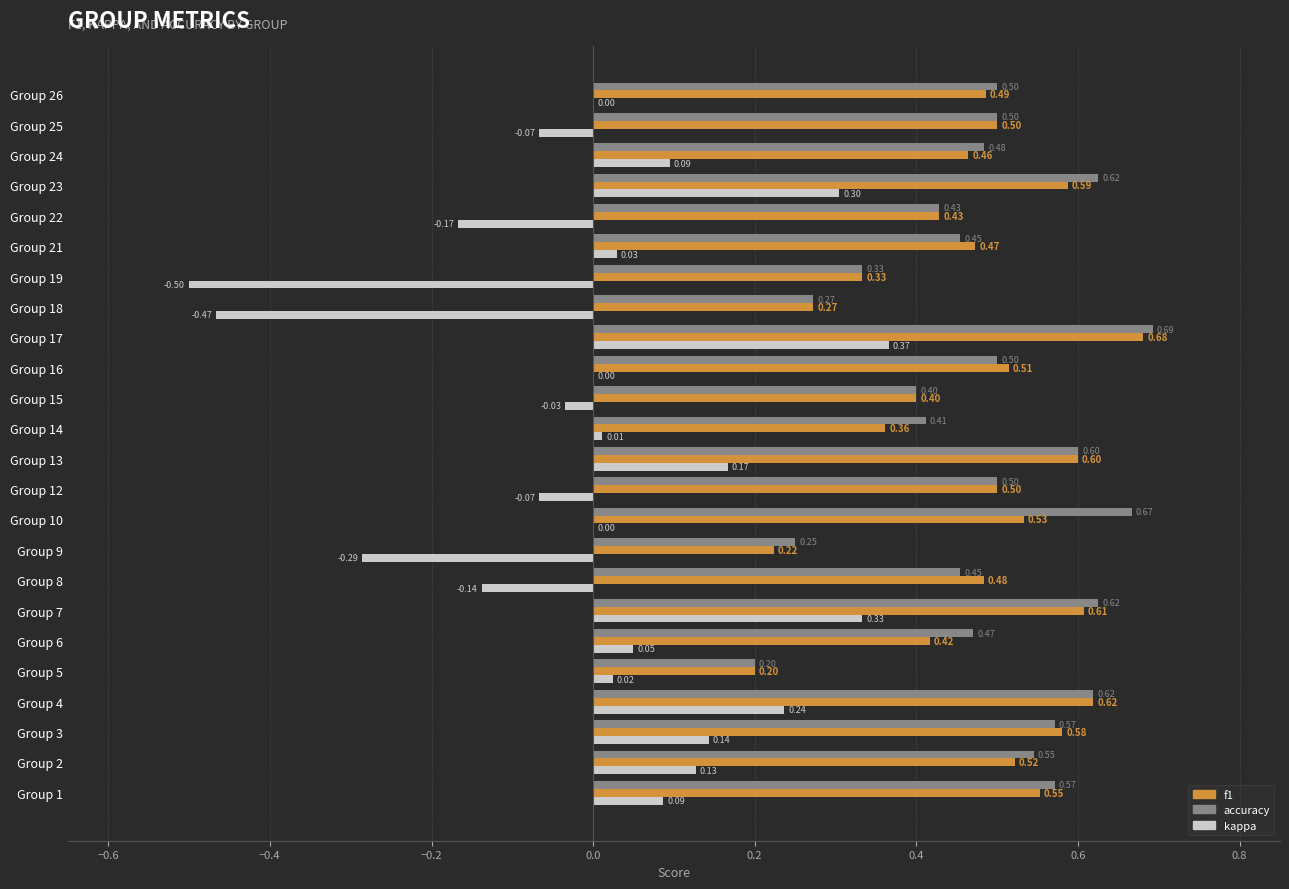

Which series changed the most between Group 7 and Group 24?

kappa